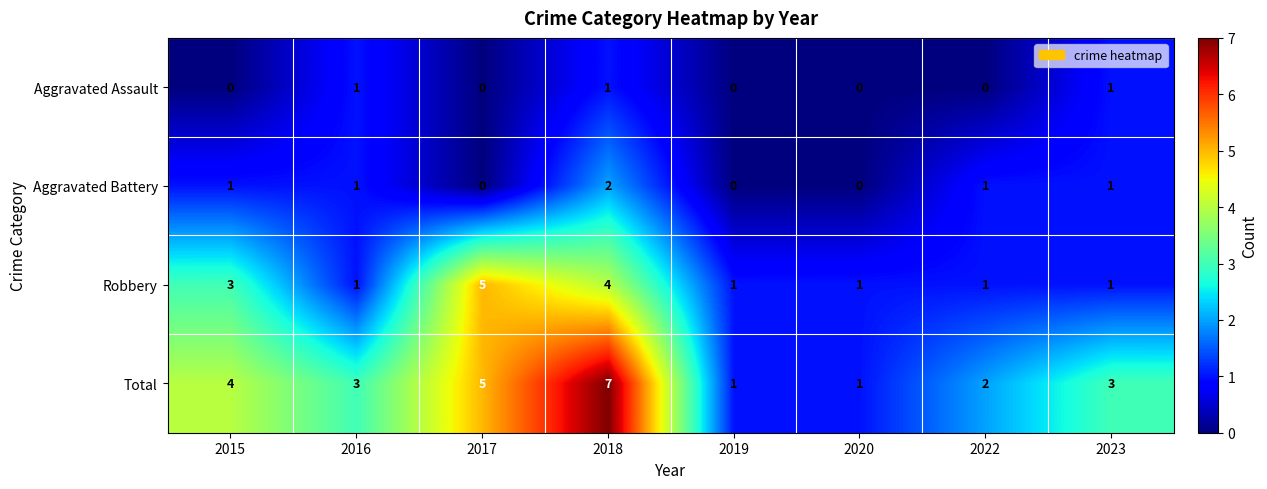

How many Aggravated Battery values are between 0 and 1?

7